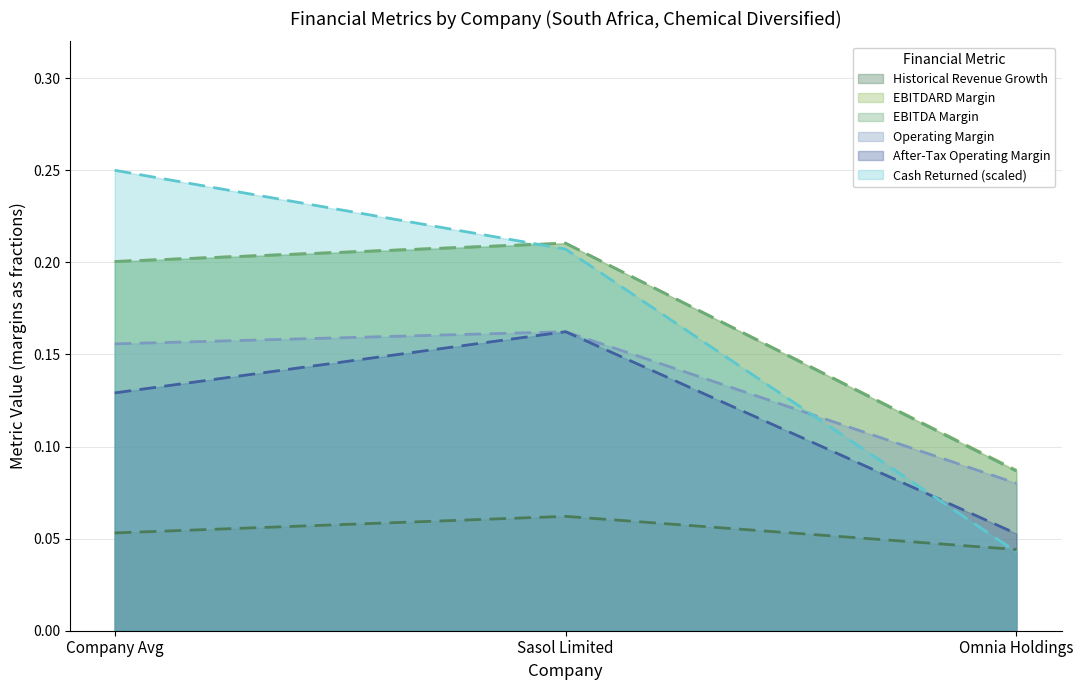

At which label is ebitdard_margin closest to 0?

Omnia Holdings